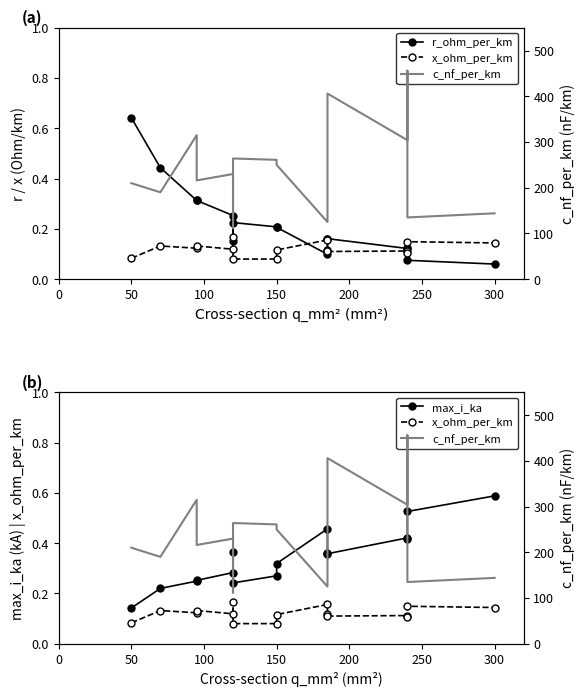

True or false: max_i_ka and x_ohm_per_km intersect in this chart.

False